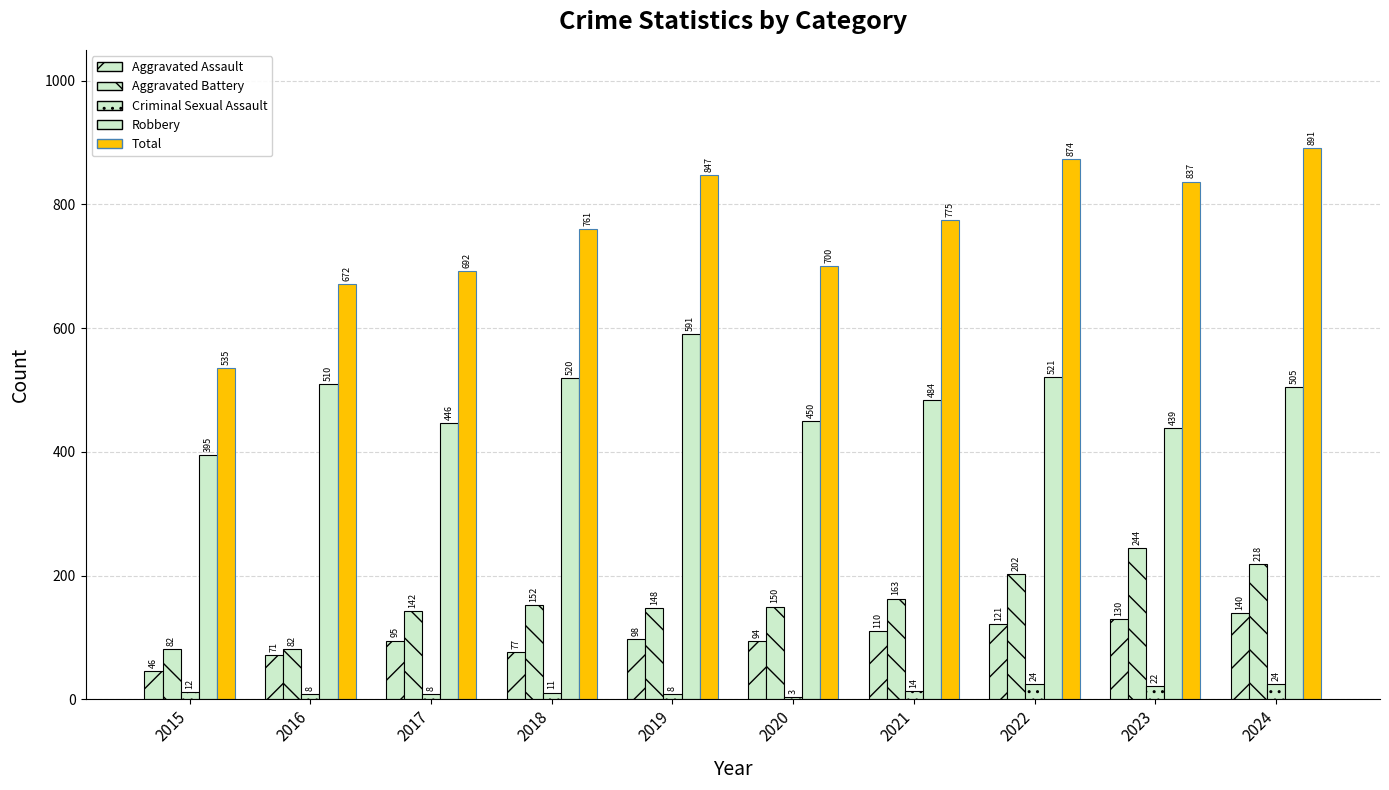

Count the number of data series in this chart.

5